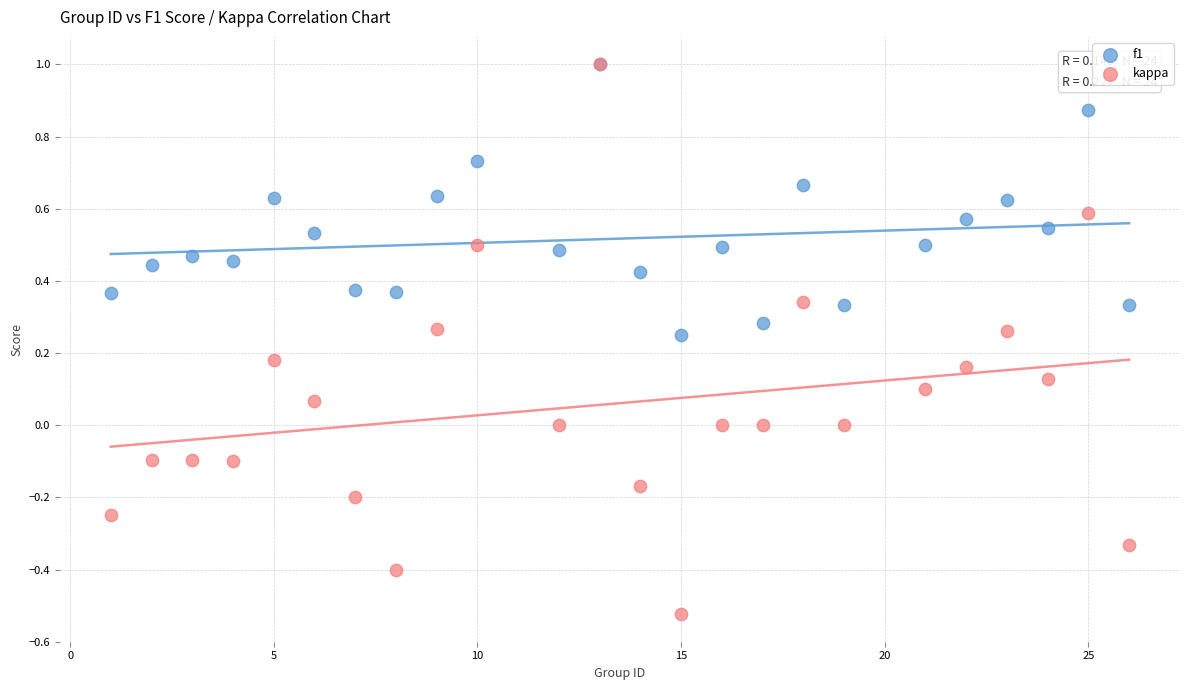

Which series has the largest Y range (max minus min)?

kappa